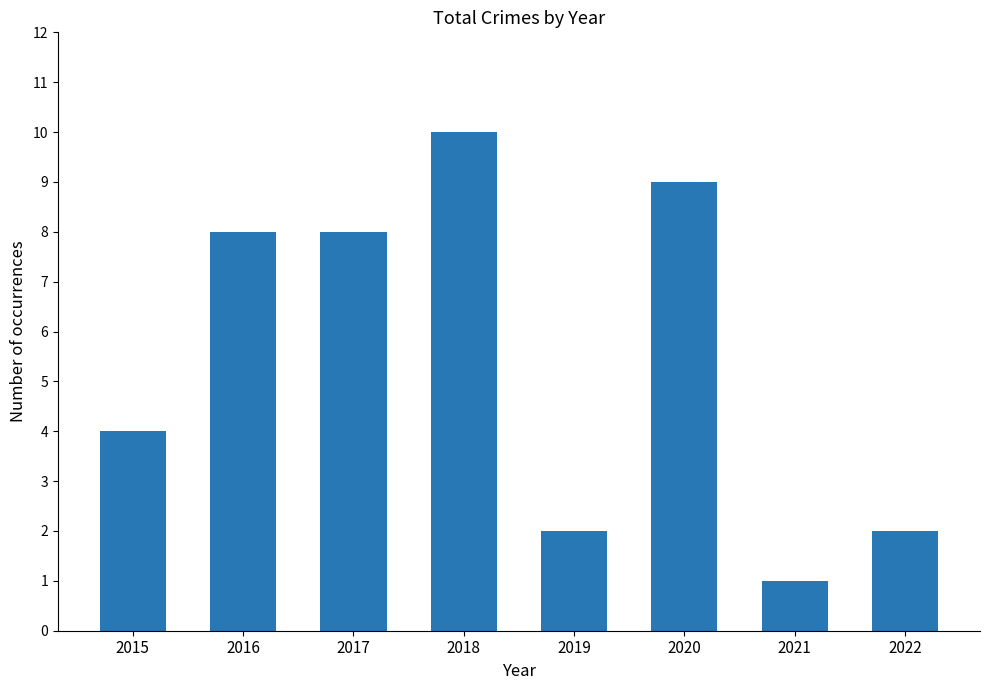

Reading left to right, list all the values displayed in this chart.

2015=4	2016=8	2017=8	2018=10	2019=2	2020=9	2021=1	2022=2